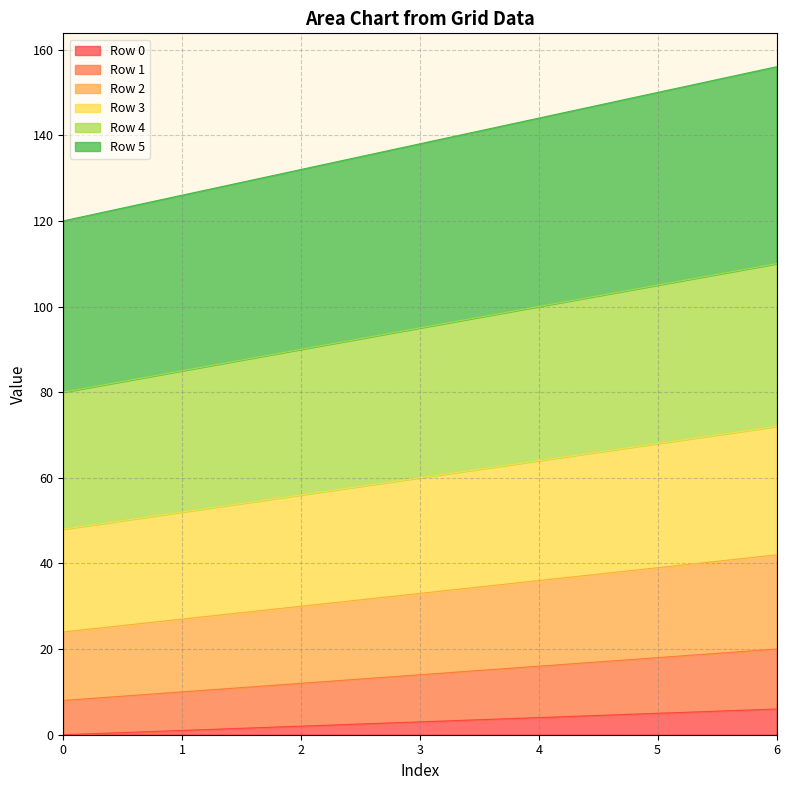

What are all the series names shown in the legend?

Row 0, Row 1, Row 2, Row 3, Row 4, Row 5